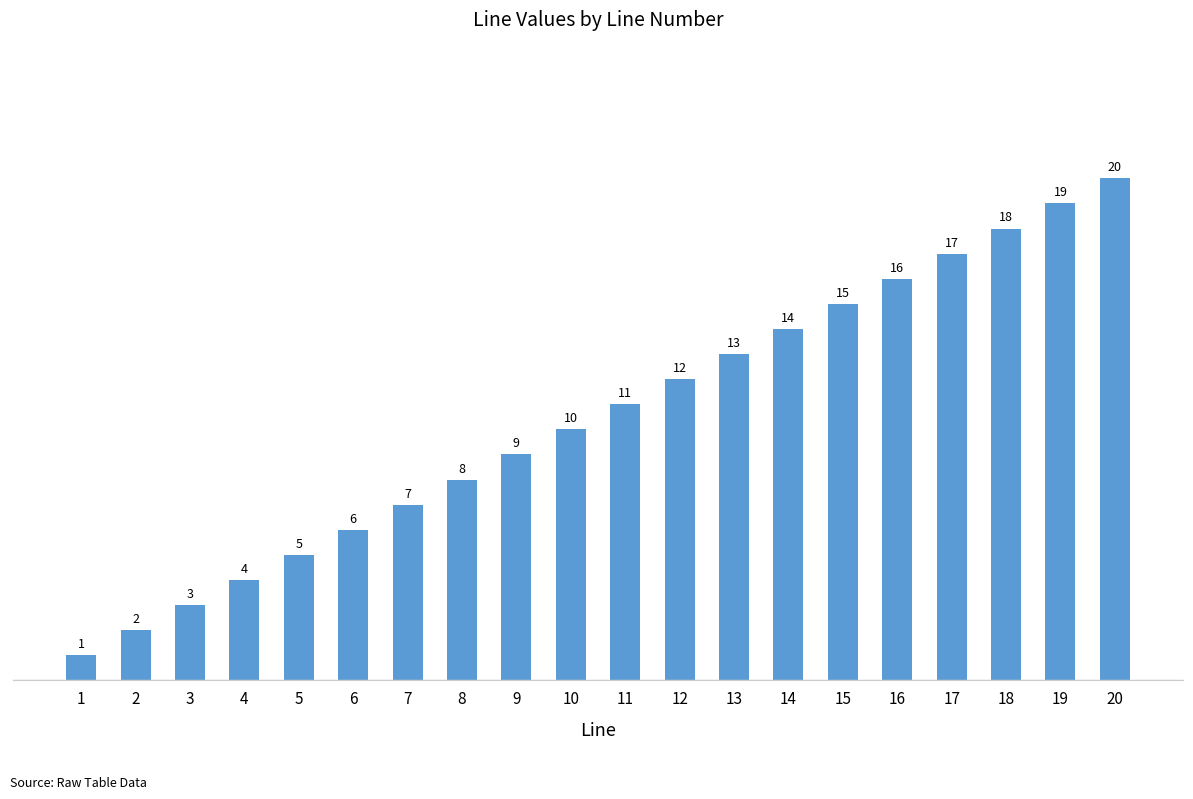

How many values are below 11?

10